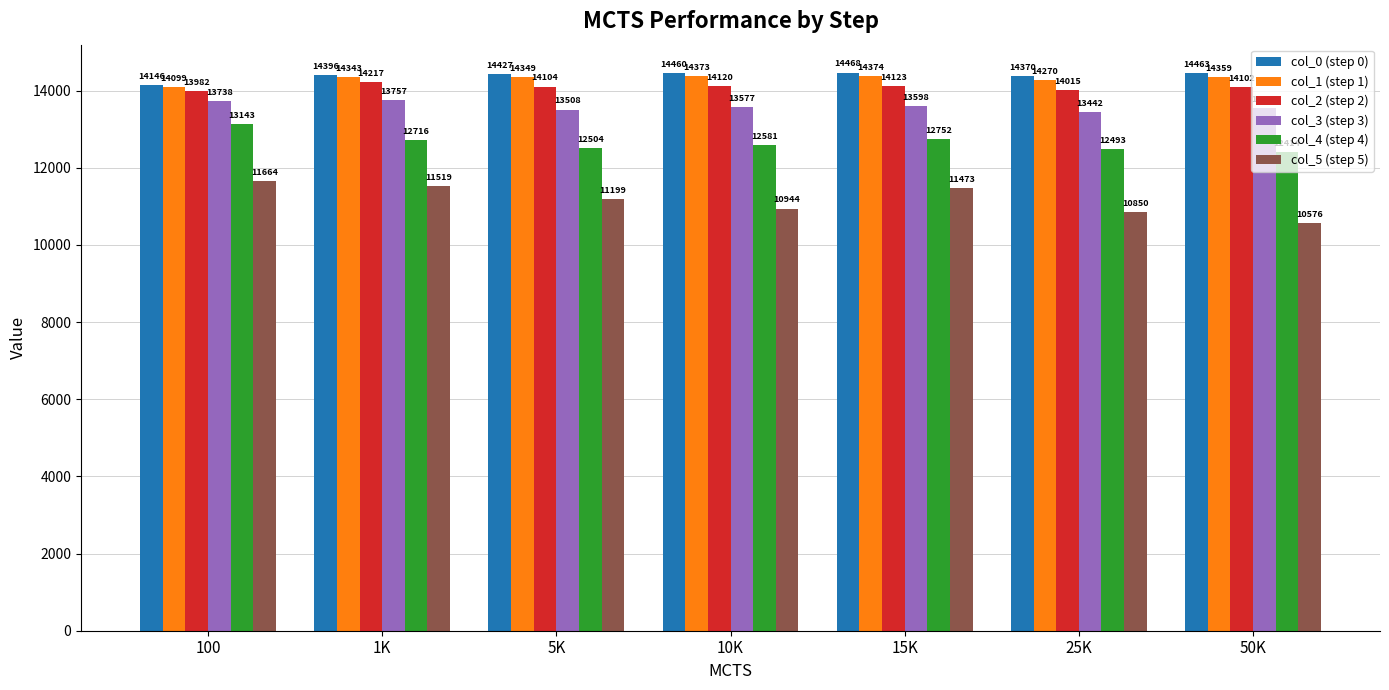

What position from the left is 10K?

4